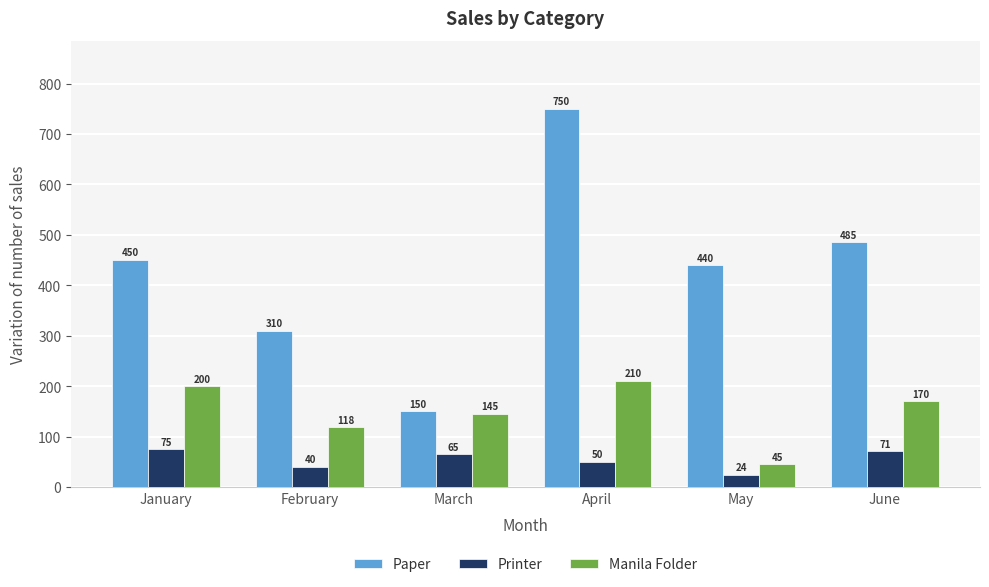

What is the difference between the highest and lowest values at February?

270